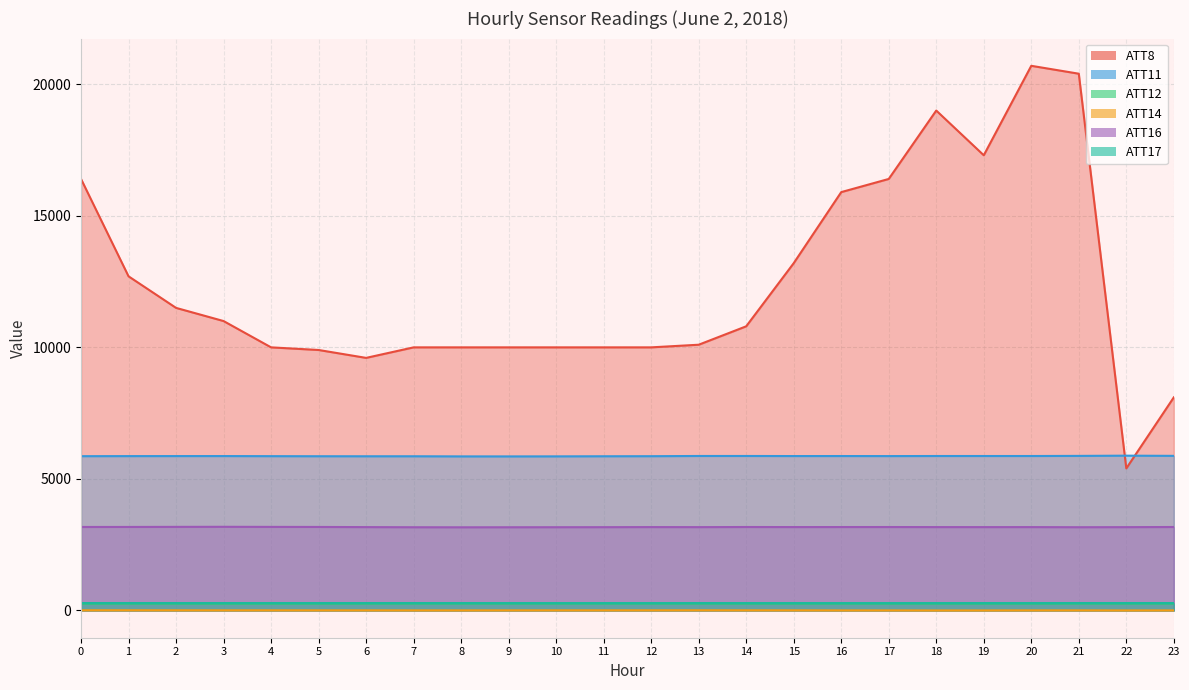

Between 14 and 22, which series saw the biggest shift?

ATT8